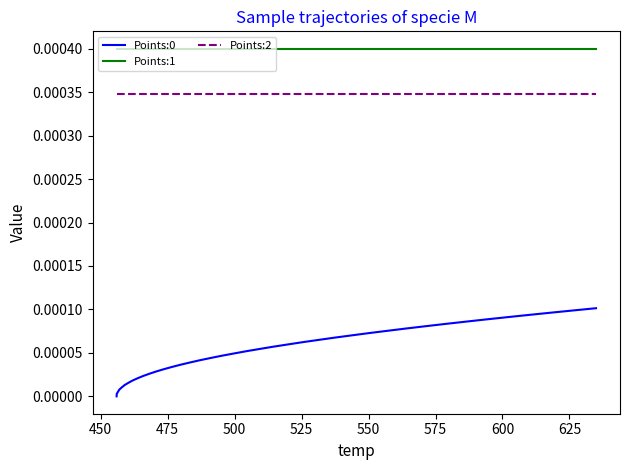

True or false: Points:2 and Points:1 intersect in this chart.

False